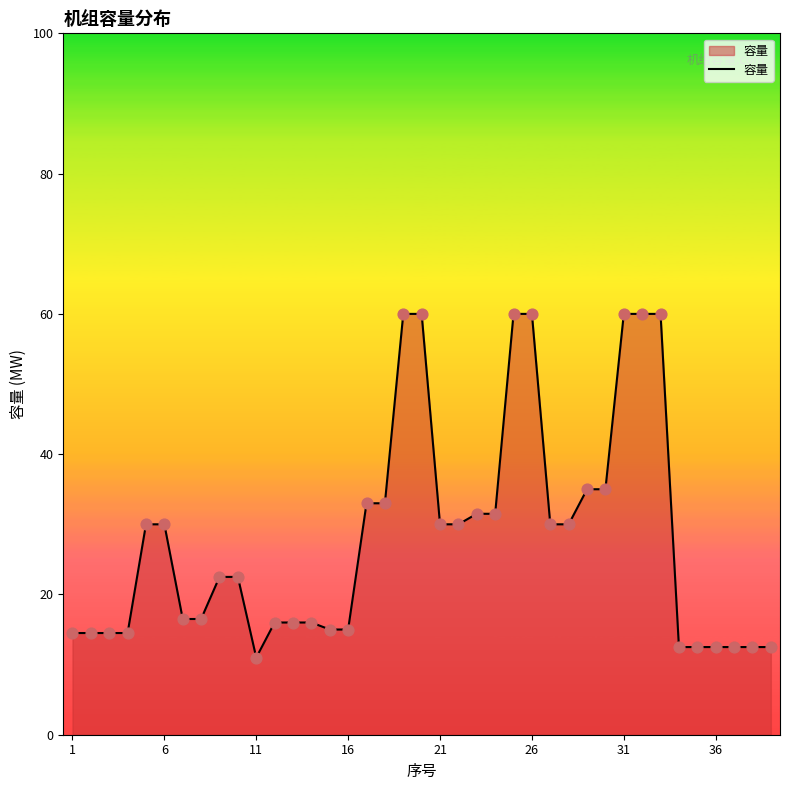

What is the minimum value shown in the chart?

11.0